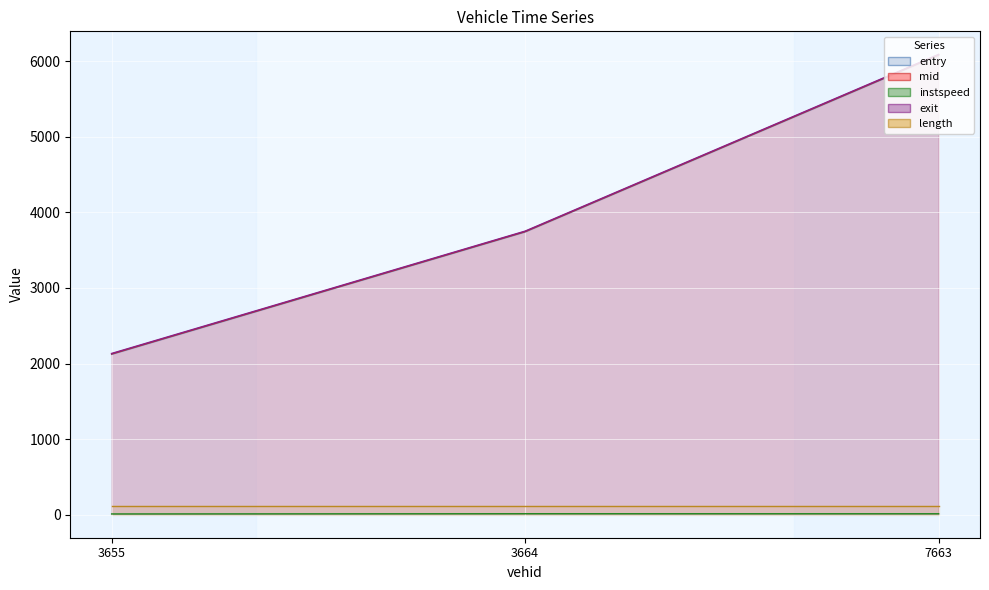

Is it true that instspeed equals 13.1 at 3664.0?

True